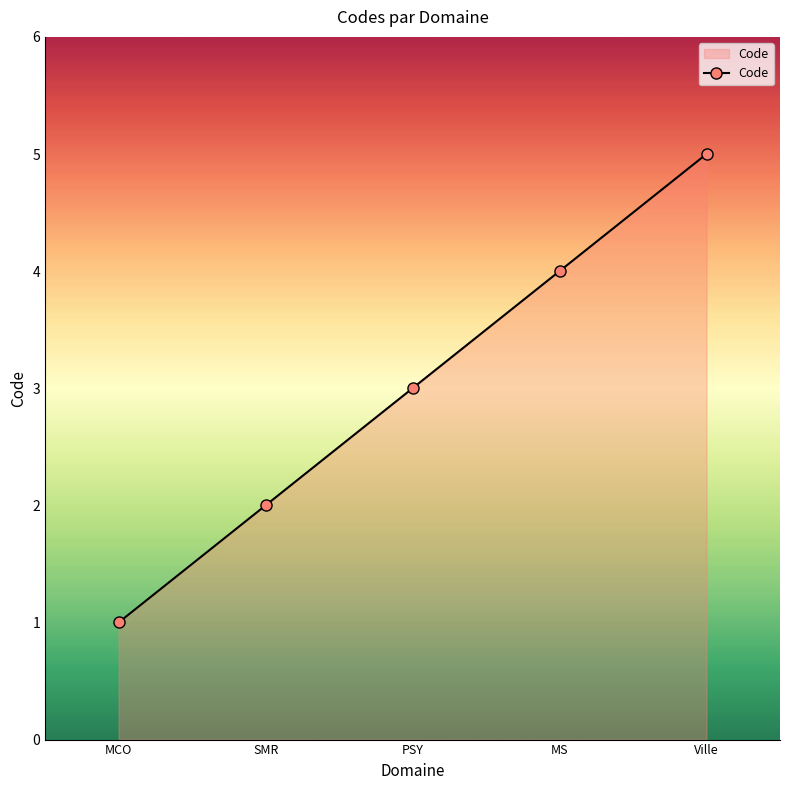

Reading left to right, transcribe all the data shown in this chart.

MCO=1	SMR=2	PSY=3	MS=4	Ville=5